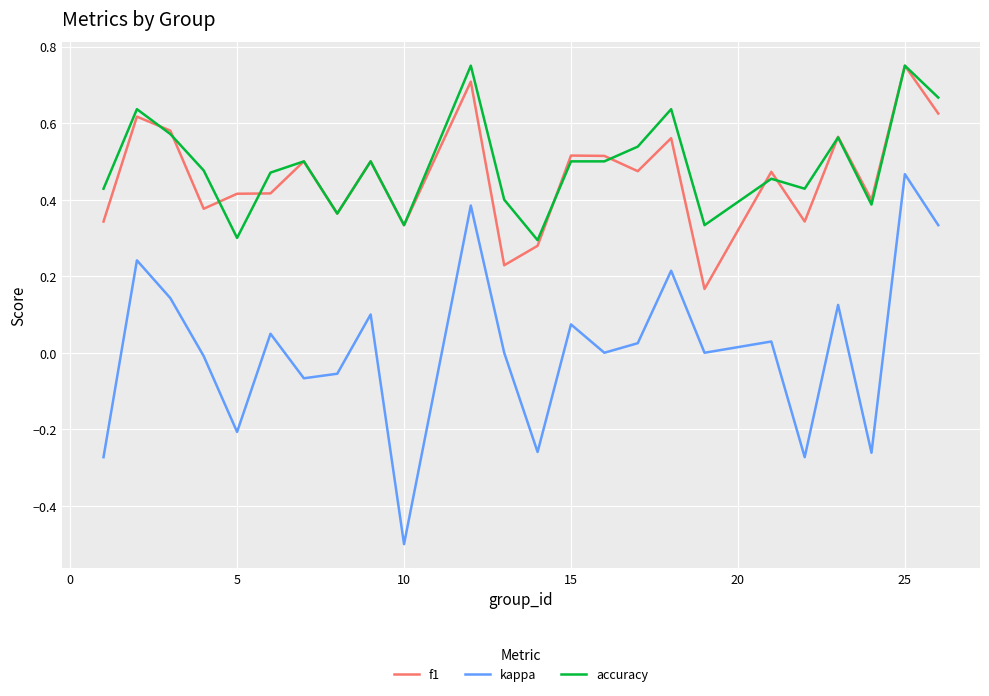

Which series has the largest range (max minus min)?

kappa